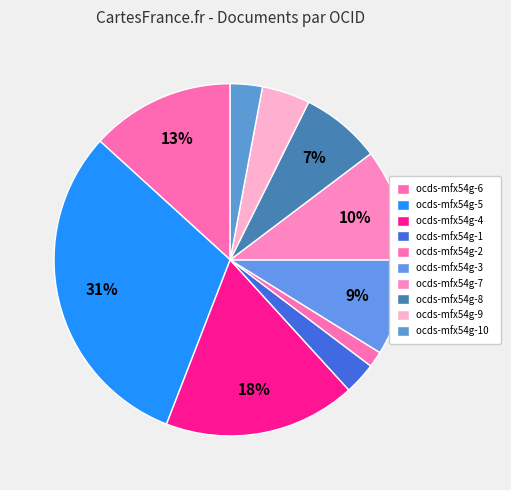

To the nearest percent, what is the average slice percentage?

10%